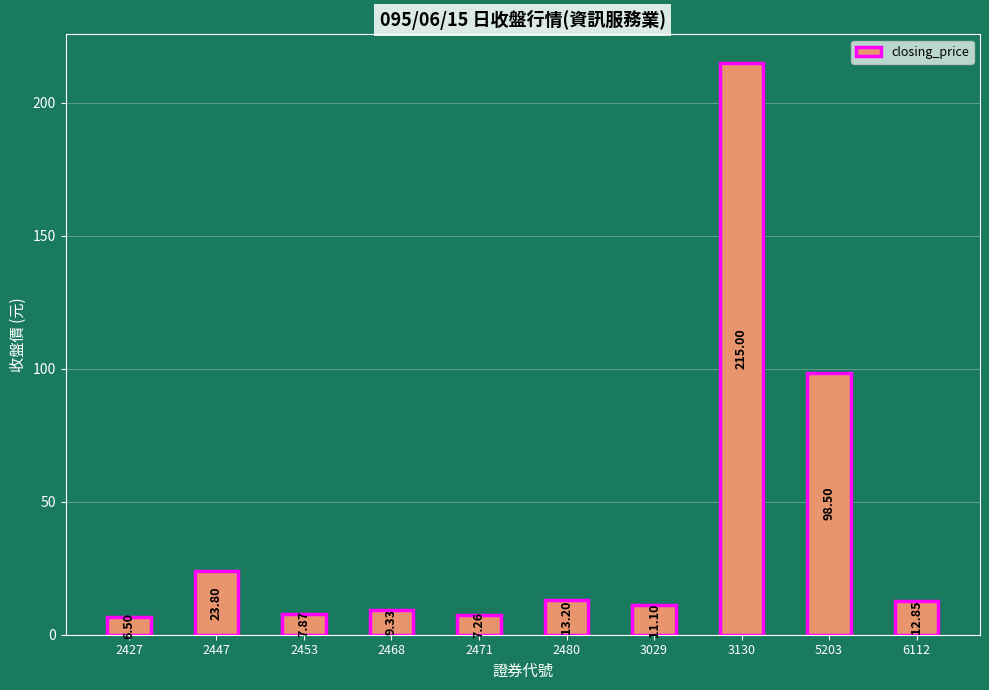

Read the value at 3029.

11.1